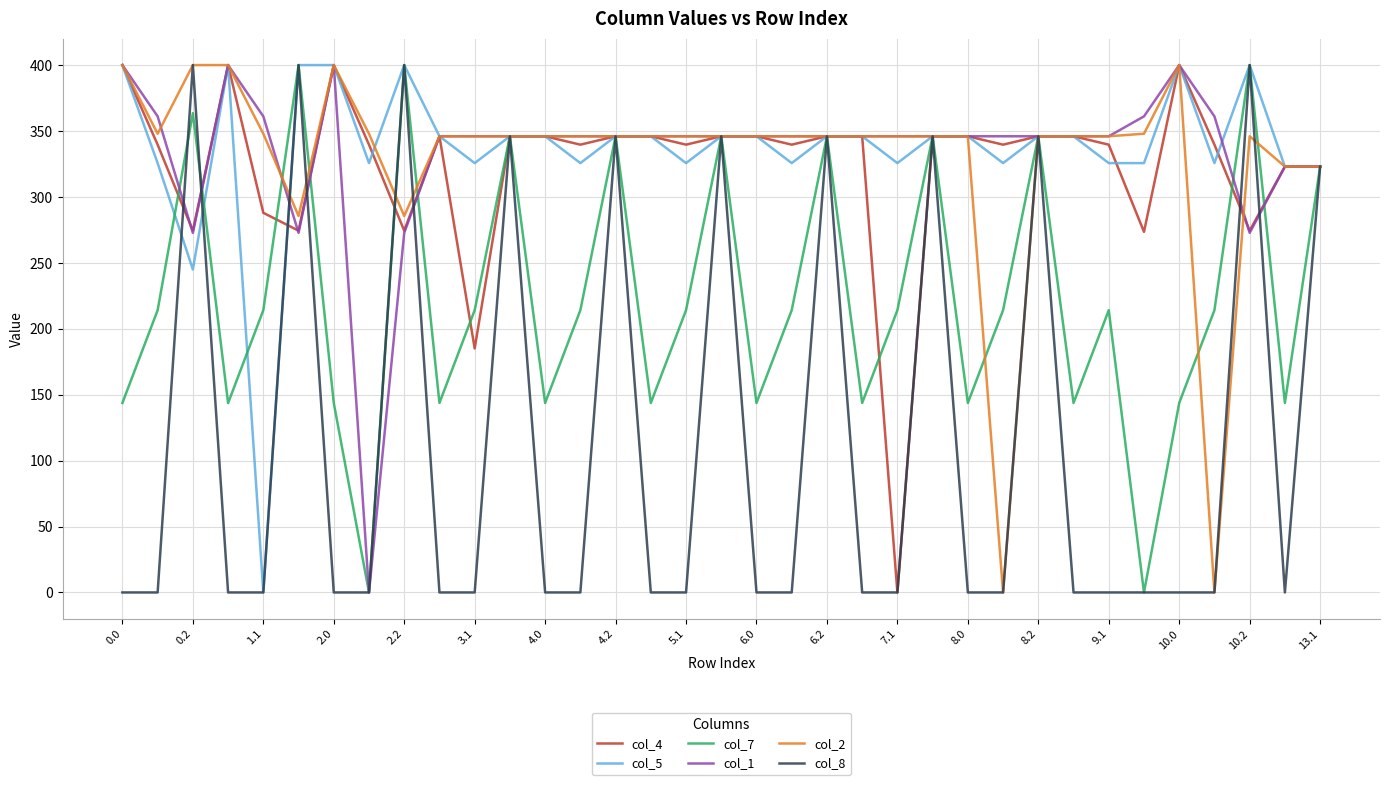

What is the maximum value shown in the chart?

400.0